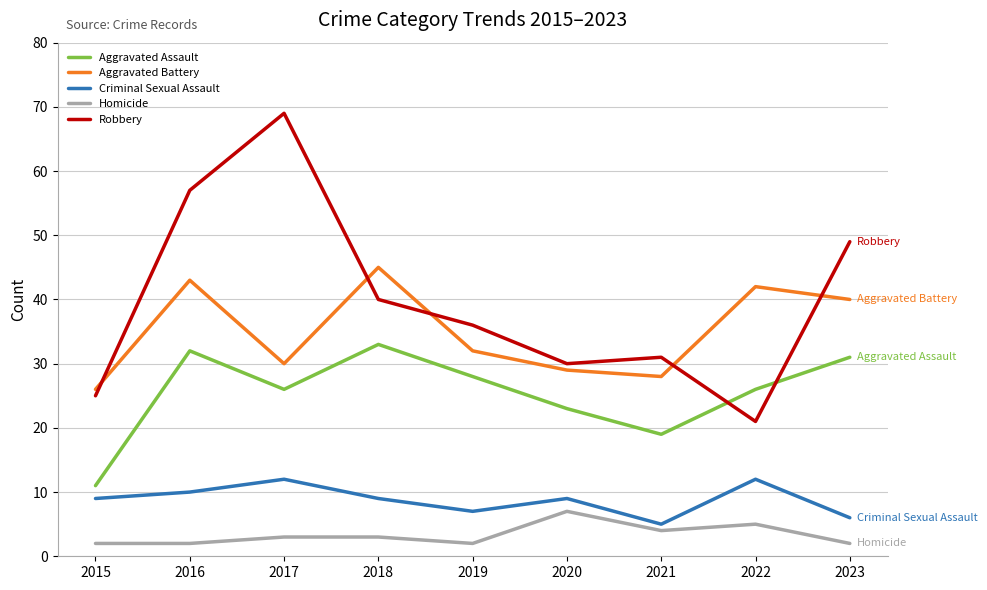

At which label is Aggravated Battery closest to 35?

2019